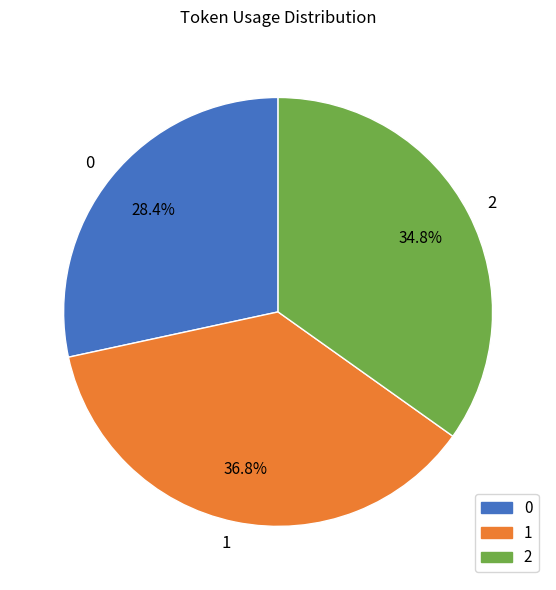

Do 2 and 1 together represent more than half of the pie?

Yes